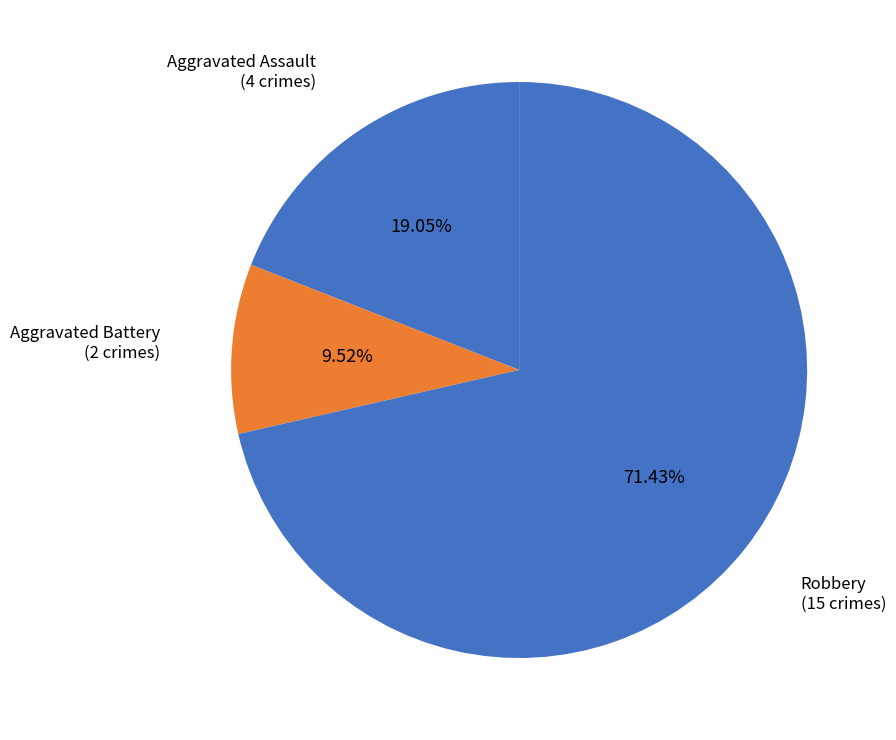

Count the number of slices in the pie.

3